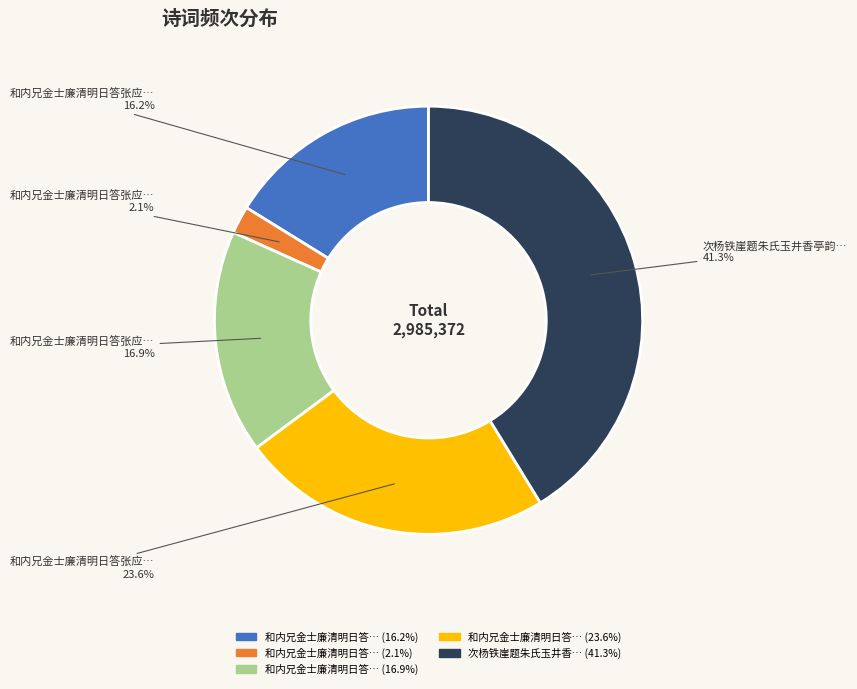

Is there a majority slice in this chart?

No